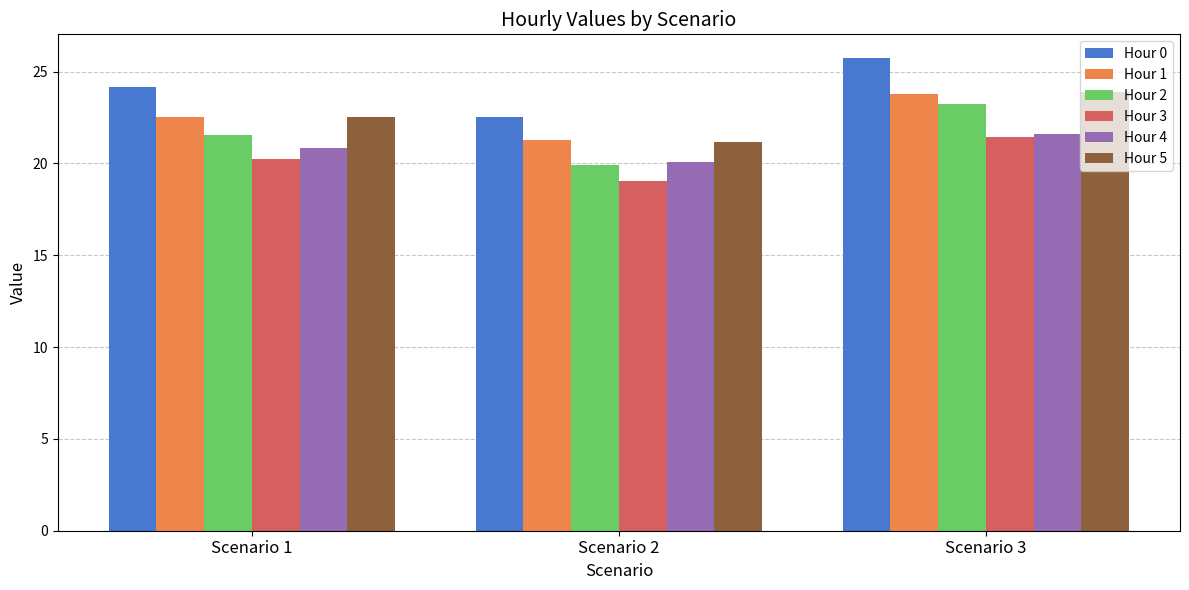

At which category does the chart reach its peak across all series?

Scenario 3